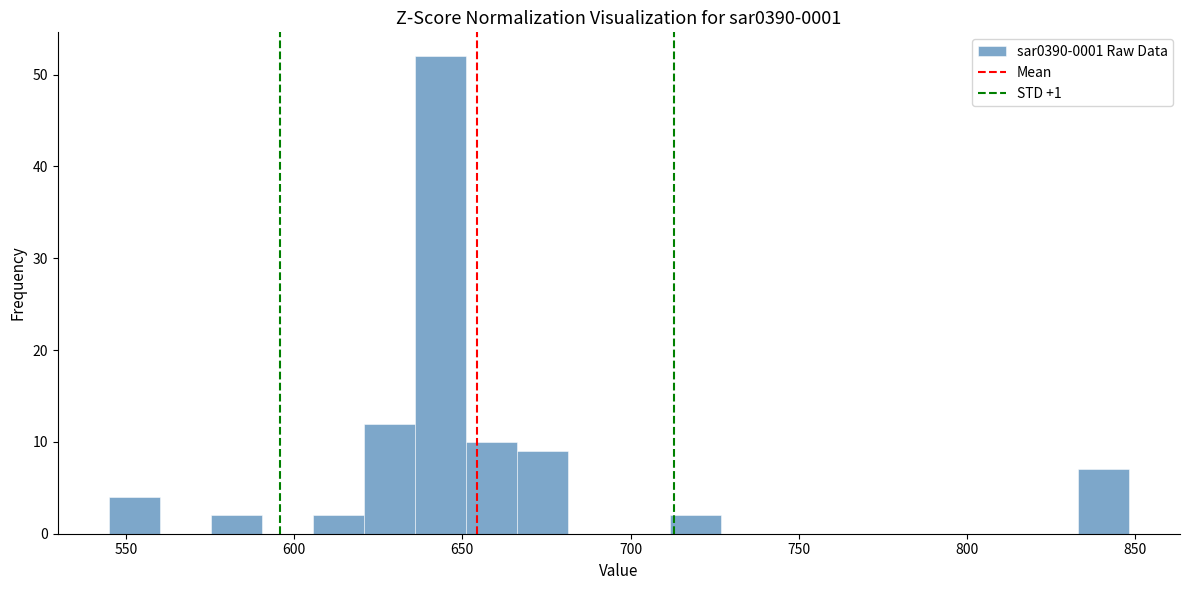

Read against the x-axis, roughly where is the centre of the tallest bar?

645